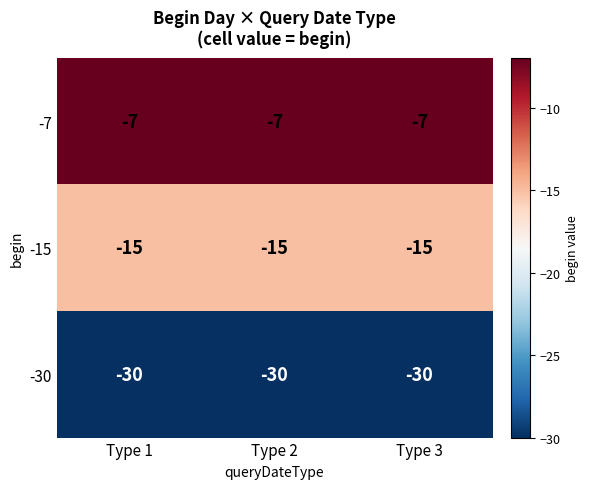

What is the sum of the -30 values at Type 1 and Type 2?

-60